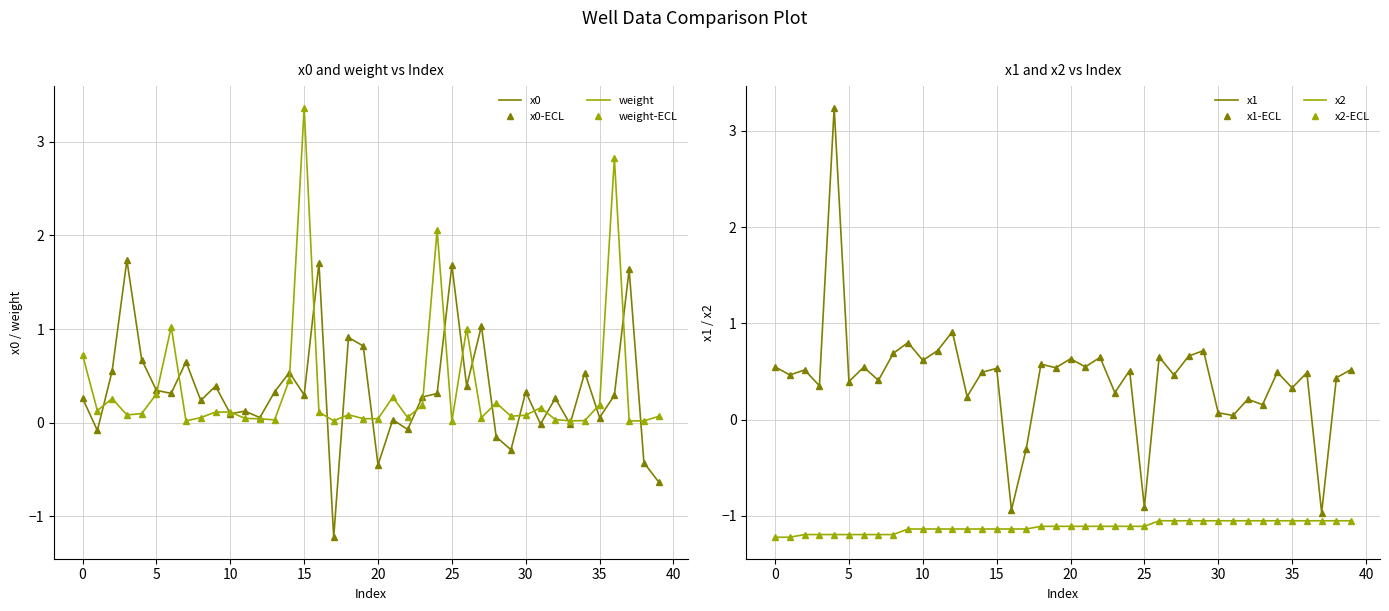

In weight, how many points are lower than both neighbors (excluding endpoints)?

12